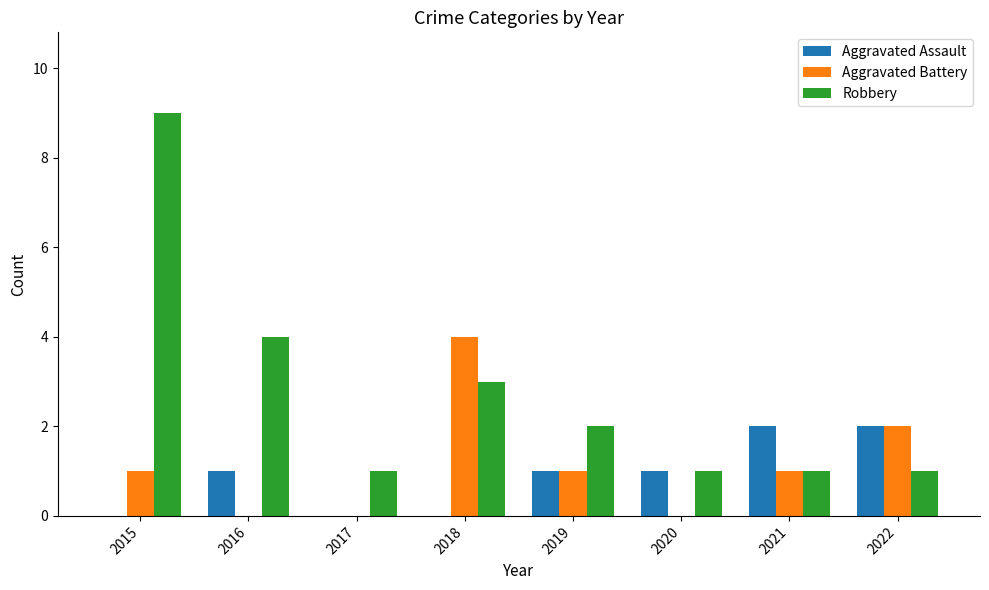

Count the Aggravated Assault values in the range 0 to 2.

8